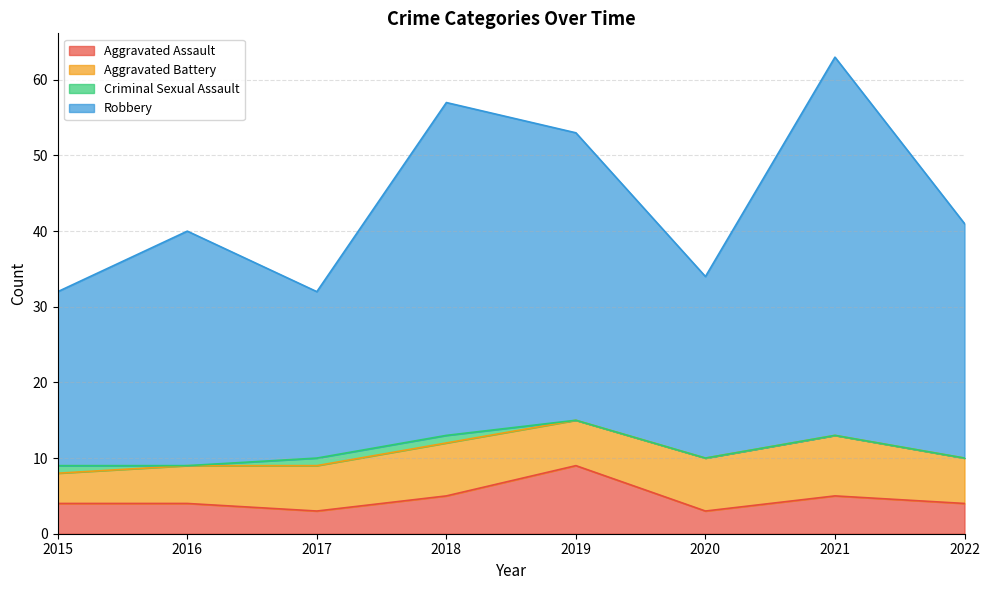

What is the lowest value of the Aggravated Assault series?

3